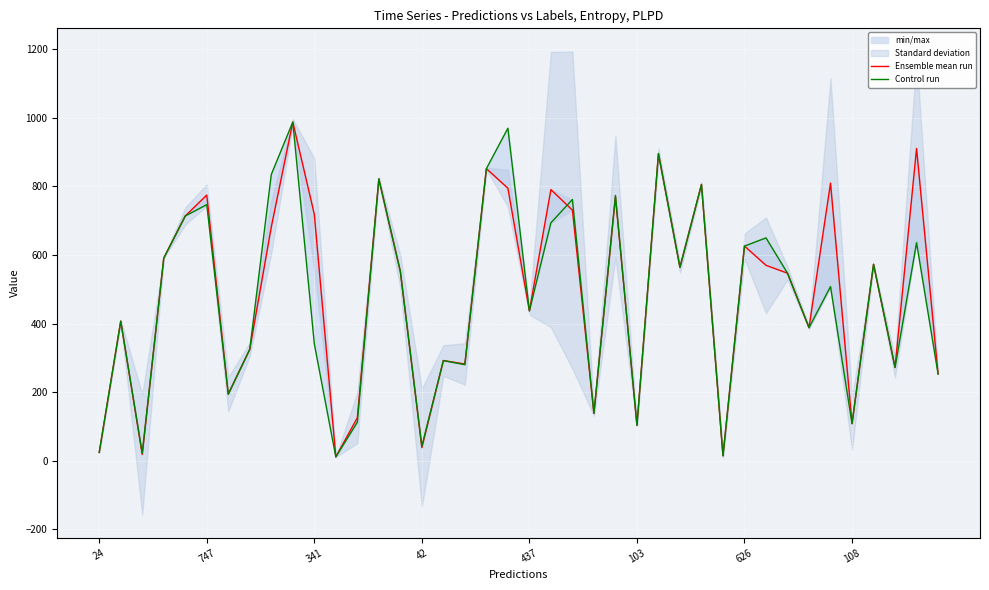

True or false: Control run and Ensemble mean run cross at least once.

True